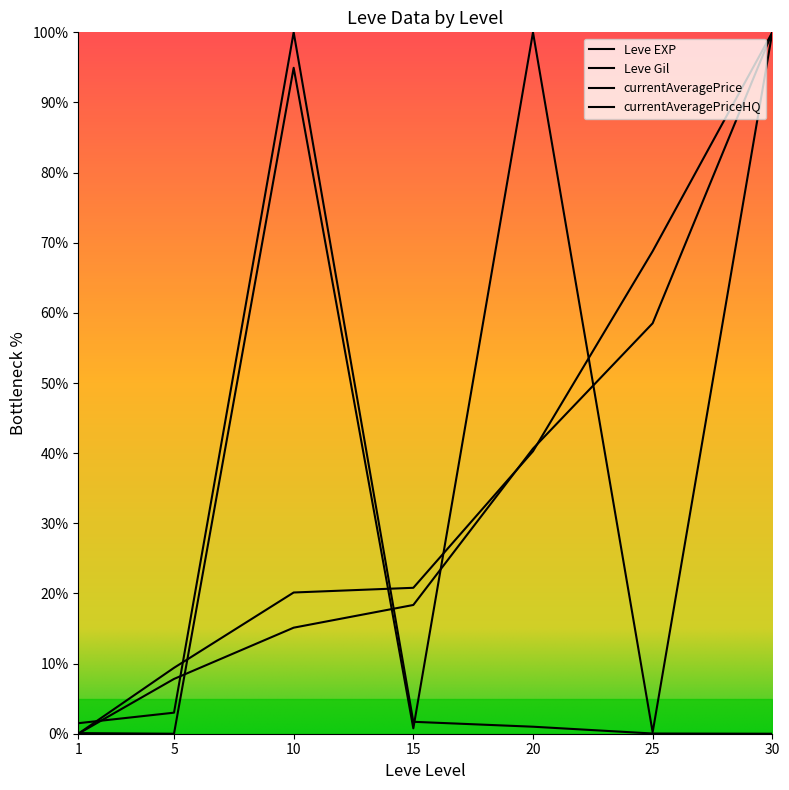

What is the spread (max minus min) of values at 5?

9.4